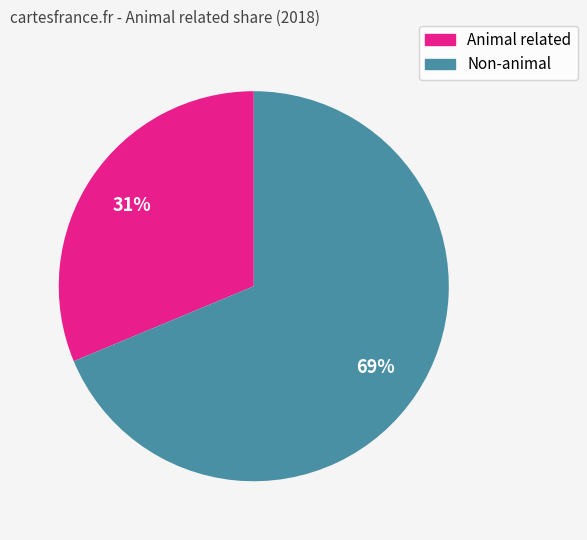

How many segments does this pie chart have?

2